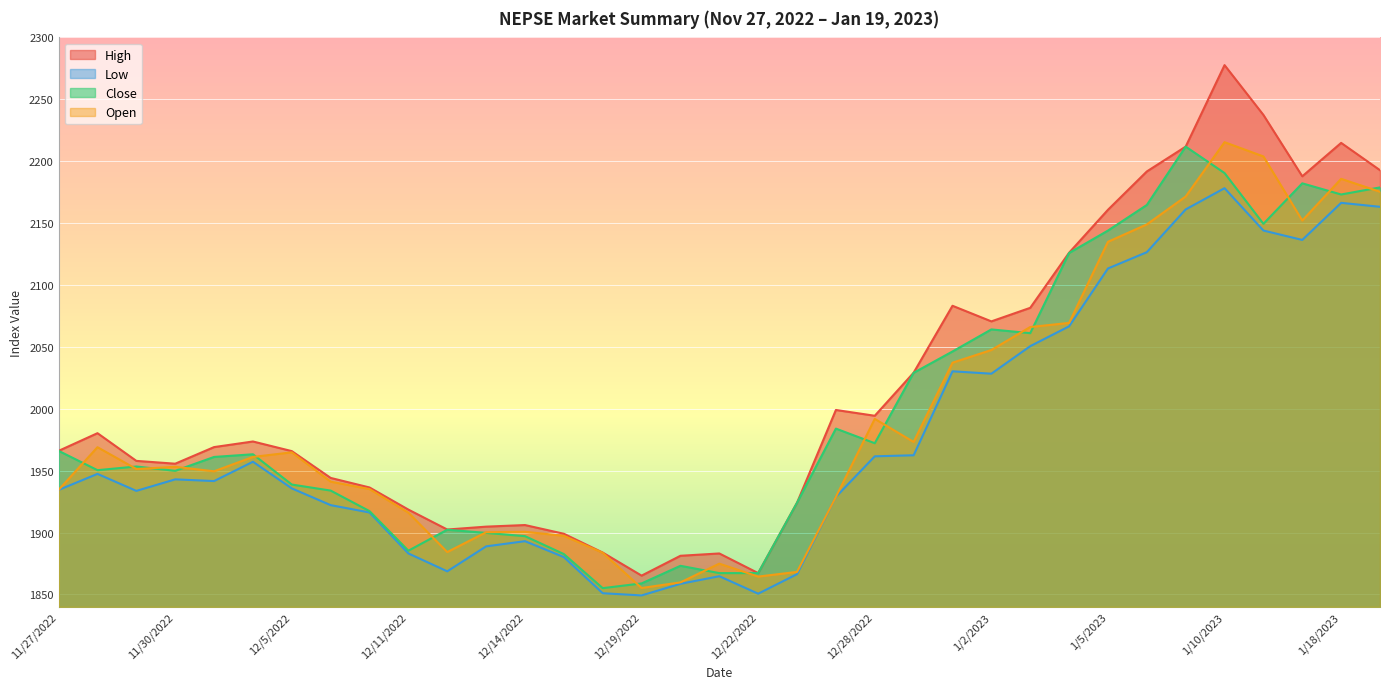

Is the value of Close at 1/2/2023 greater than the value of Low at 12/13/2022?

Yes